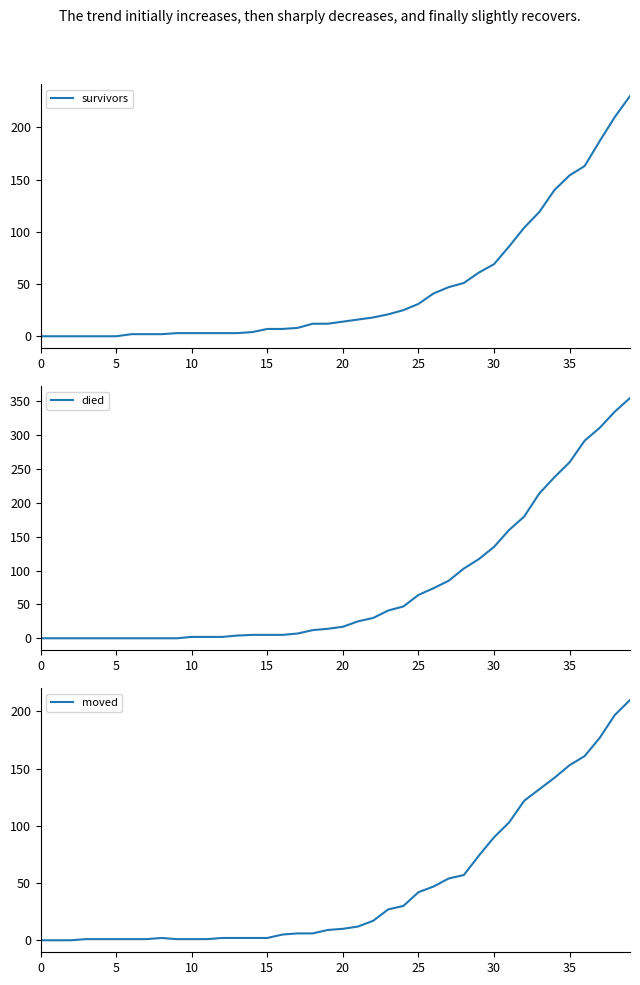

Which series has the largest range (max minus min)?

died